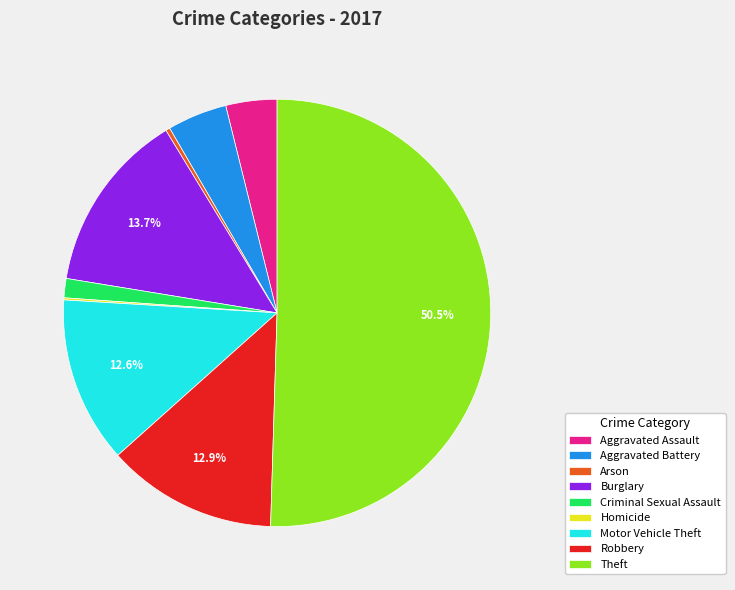

Combined, do Criminal Sexual Assault and Aggravated Assault account for over 50%?

No